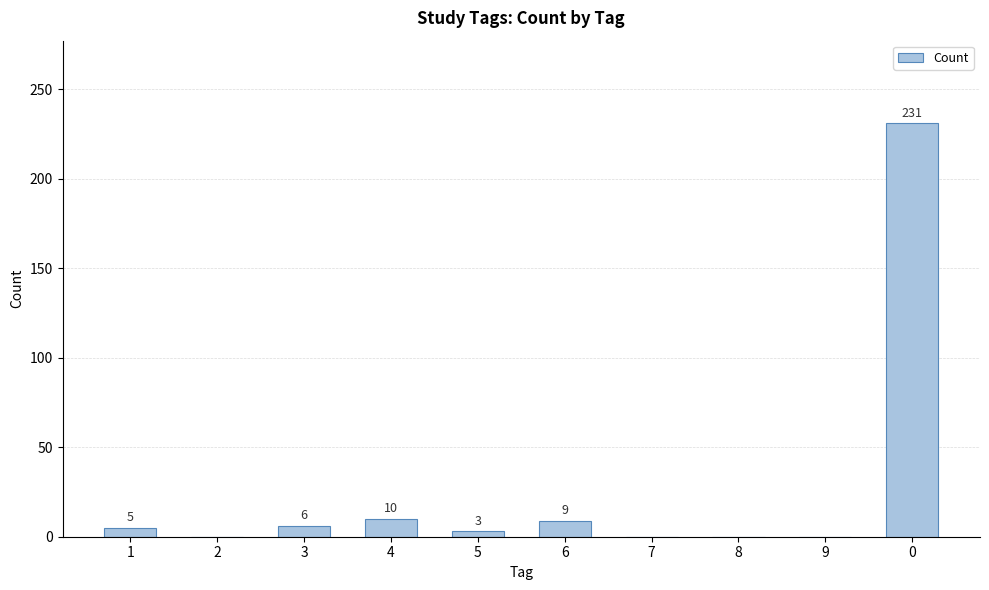

What is the greatest value displayed?

231